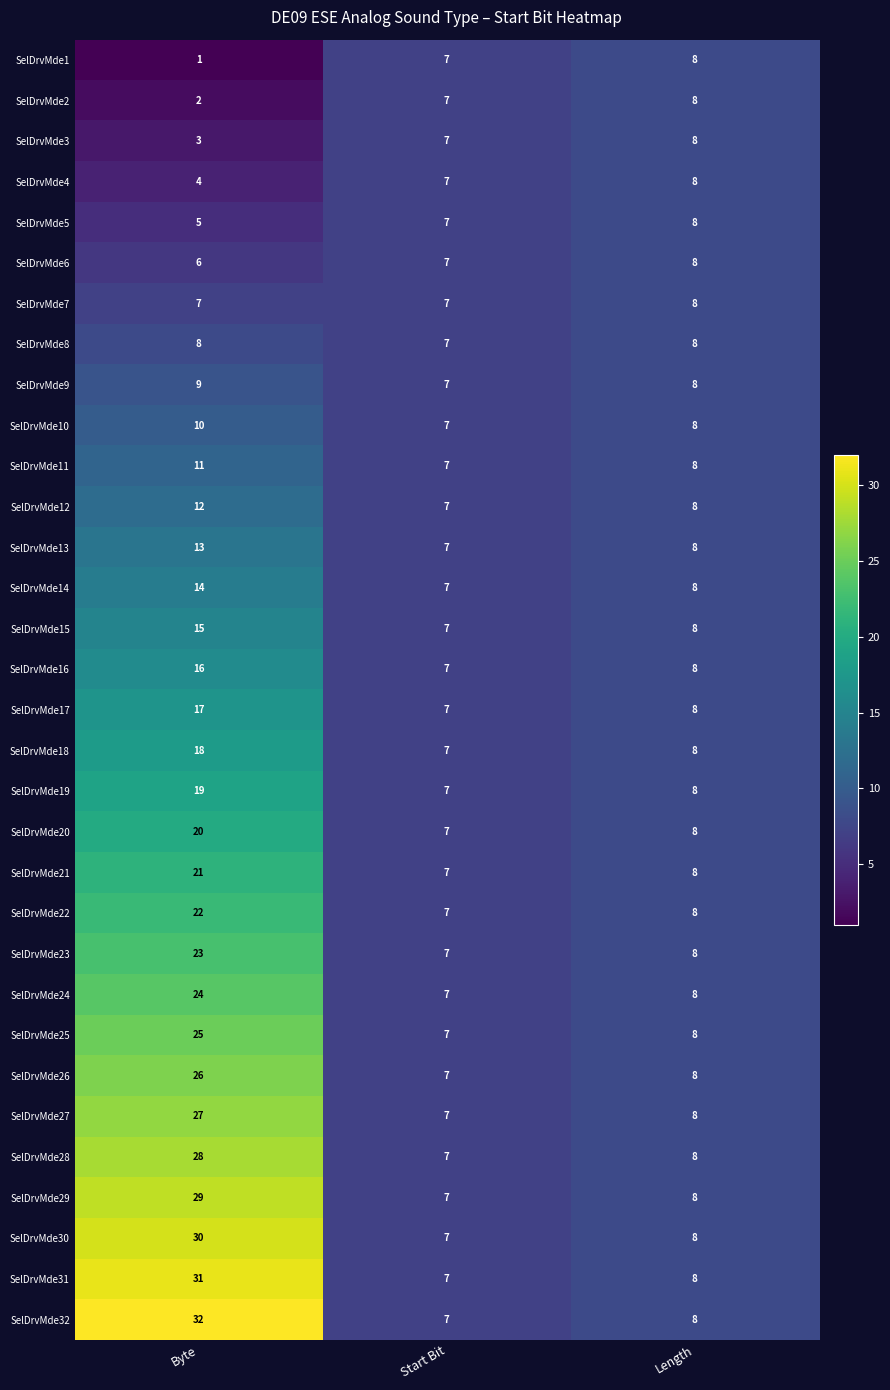

How many categories are shown in the chart?

3